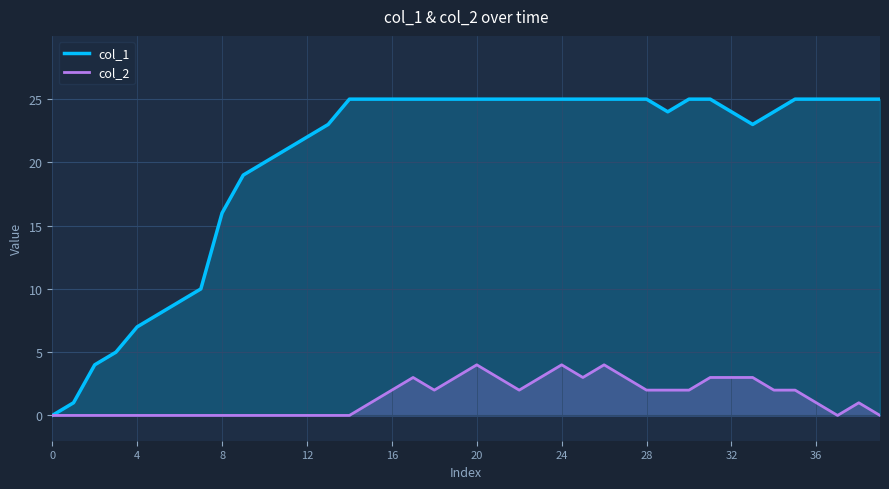

At 32, list the series in order from largest to smallest.

col_1, col_2